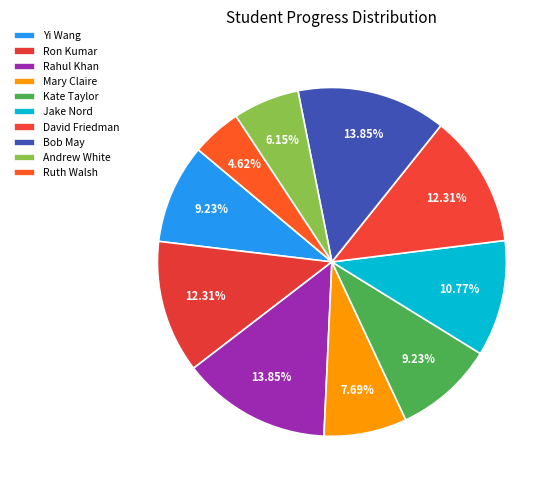

True or false: Mary Claire accounts for 8% of the total.

True